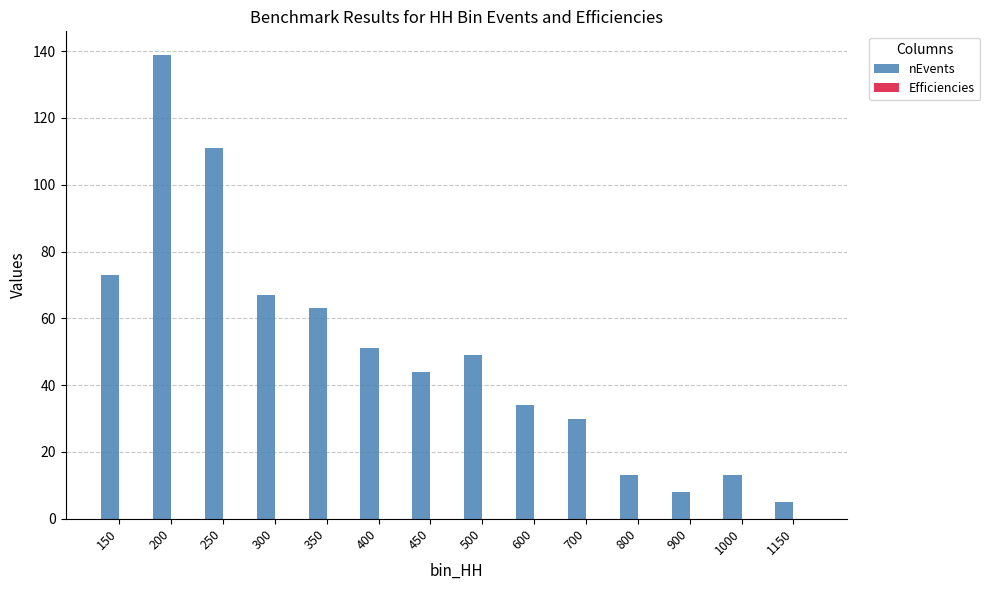

Which series has the largest total across all categories?

nEvents